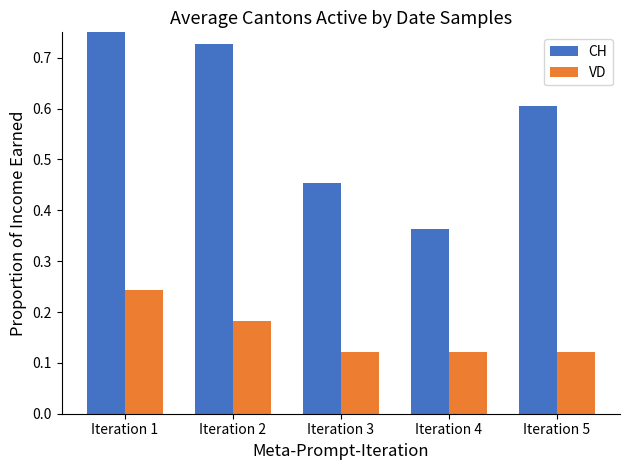

What is the sum of all VD values?

0.8